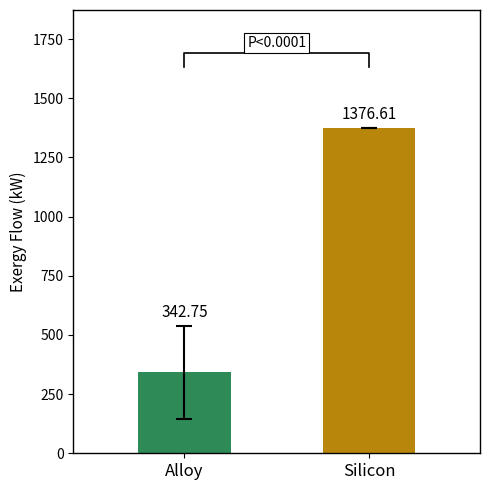

What is the label of the 1st bar from the left?

Alloy